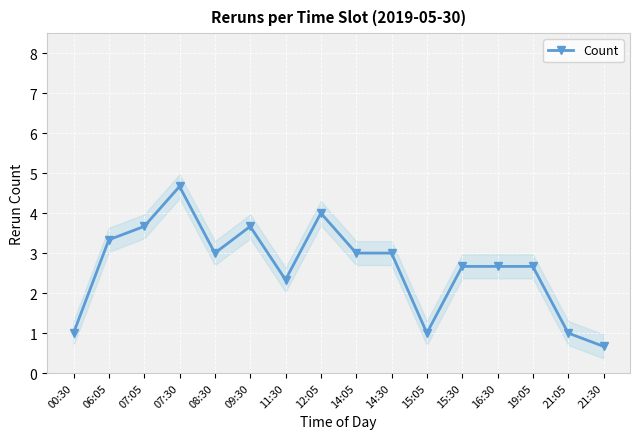

Reading left to right, list all the values displayed in this chart.

1.0	3.3	3.7	4.7	3.0	3.7	2.3	4.0	3.0	3.0	1.0	2.7	2.7	2.7	1.0	0.7